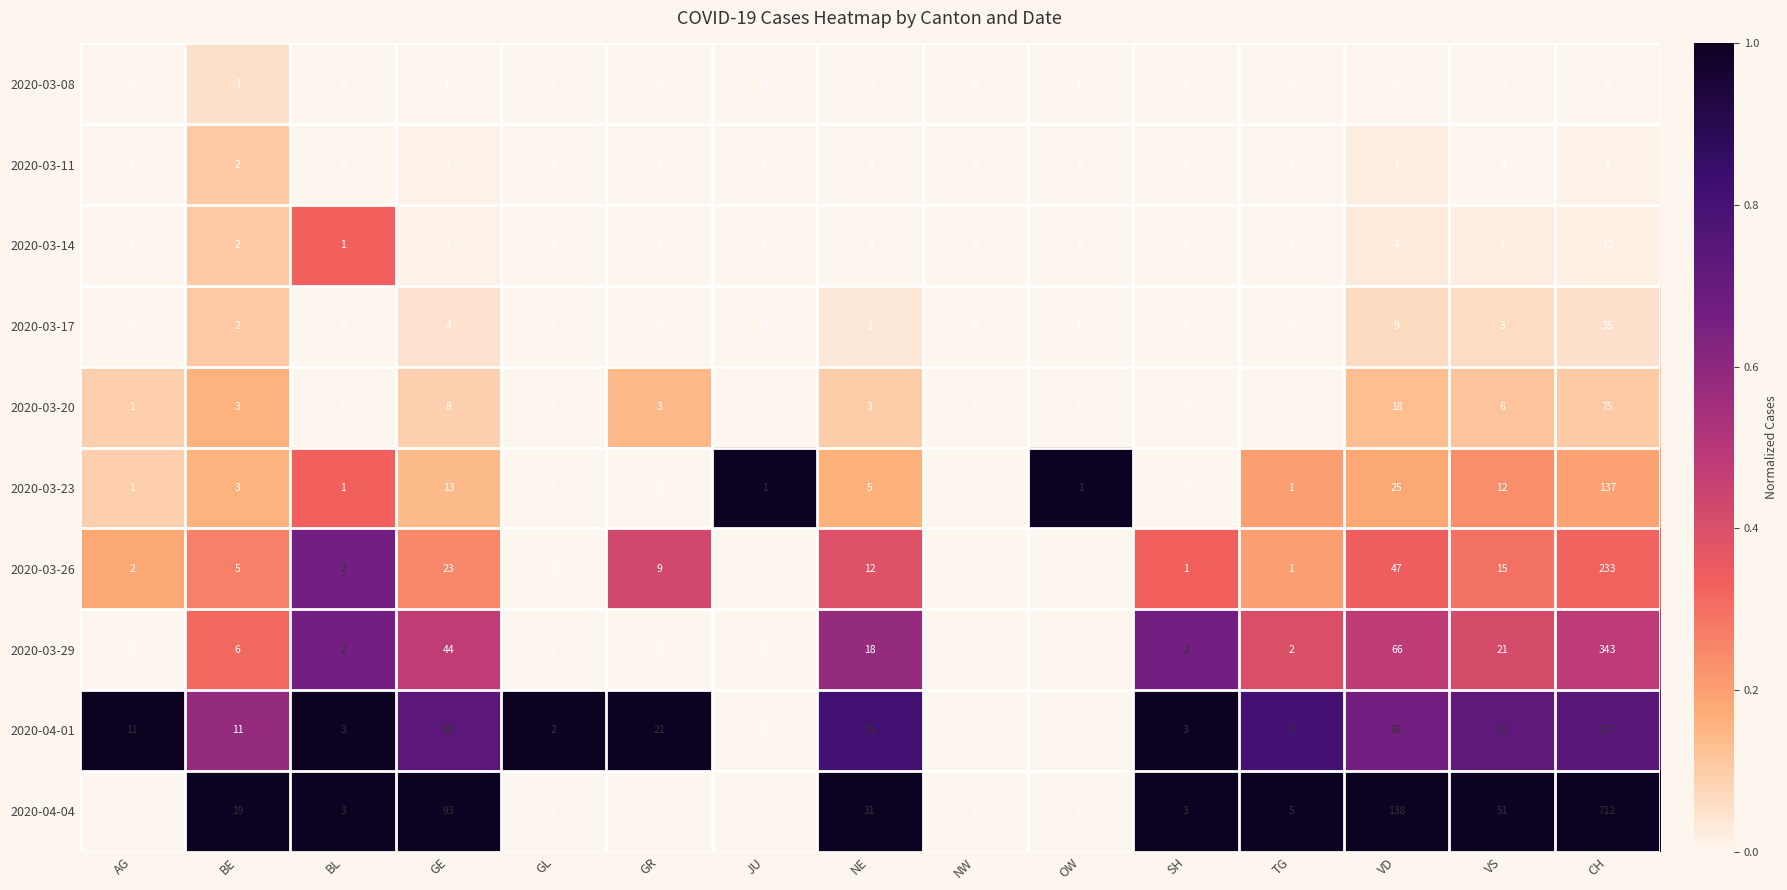

Which series has the largest range (max minus min)?

2020-04-04